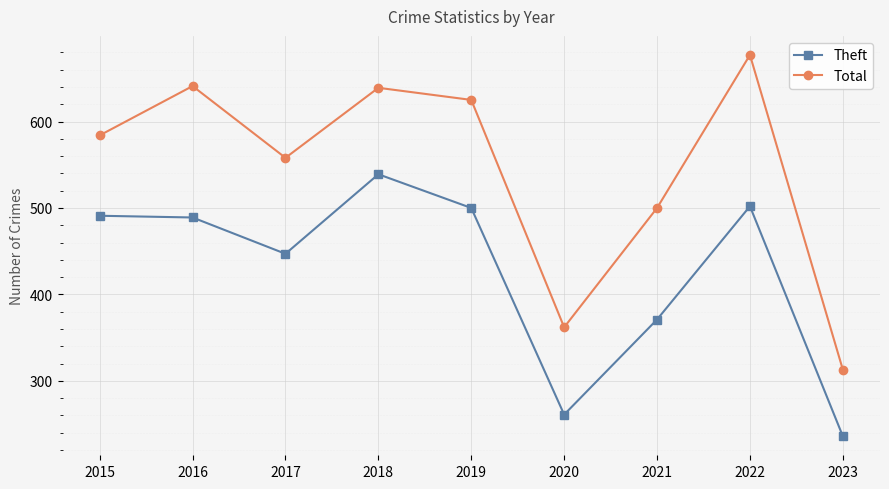

What is the total value across all series at 2016?

1130